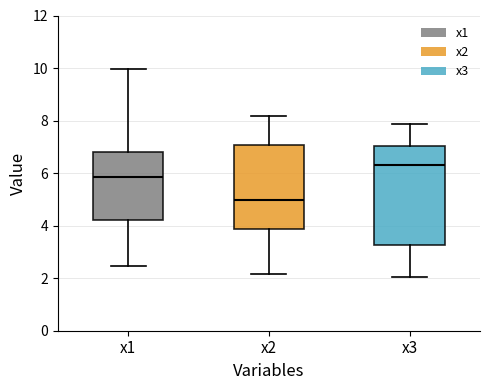

Reading left to right, read every box against the y-axis: the position of its median line, the range the box covers, and the ends of its whiskers. The values are not printed on the chart, so give them approximately, as read against the axis.

x1: median 5.8, box 4.2 to 6.8, whiskers 2.4 to 10.0
x2: median 5.0, box 3.8 to 7.0, whiskers 2.2 to 8.2
x3: median 6.2, box 3.2 to 7.0, whiskers 2.0 to 7.8